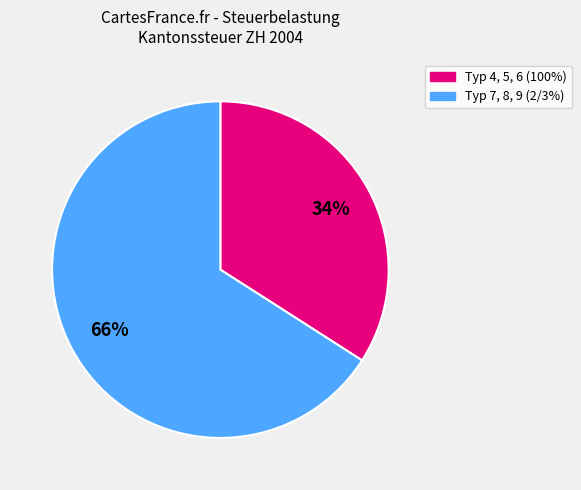

Does any single category account for the majority?

Yes